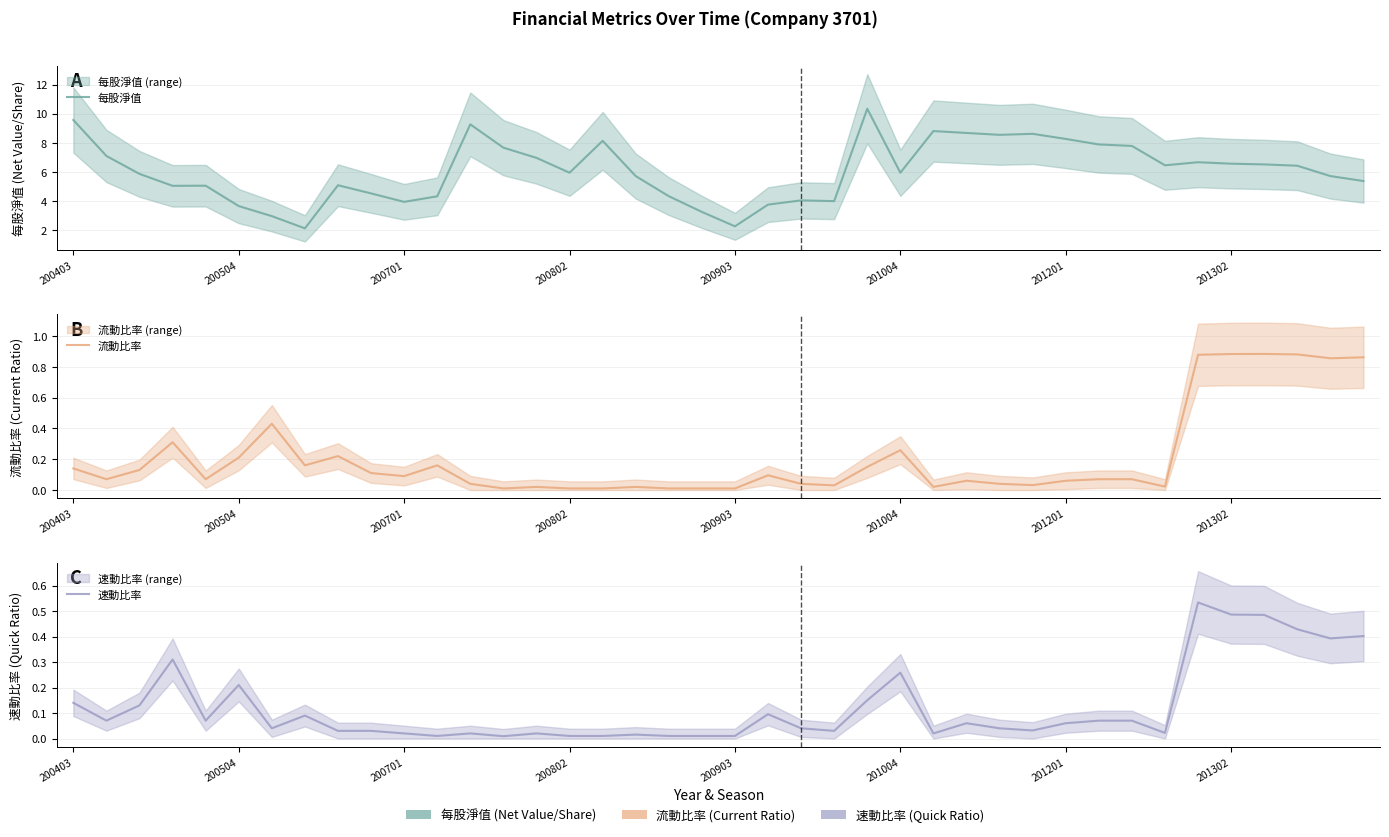

What is the difference between the maximum and minimum values in the 流動比率 series?

0.9